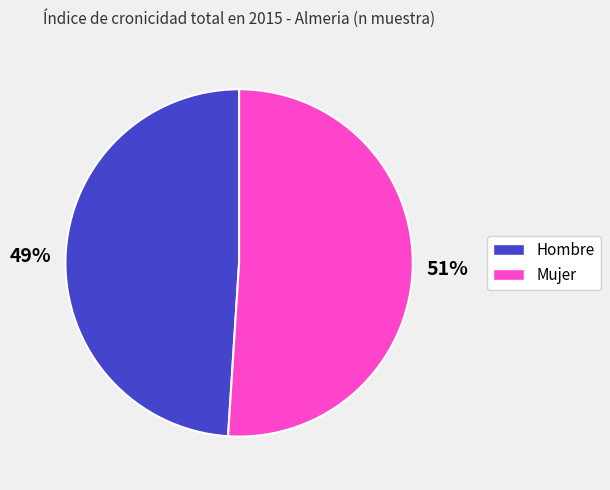

What percentage is the Mujer slice, to the nearest percent?

51%